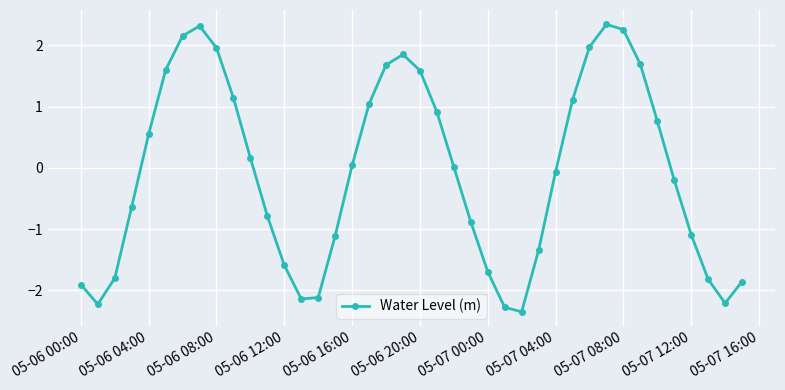

True or false: the data has more than 0 interior local peaks.

True